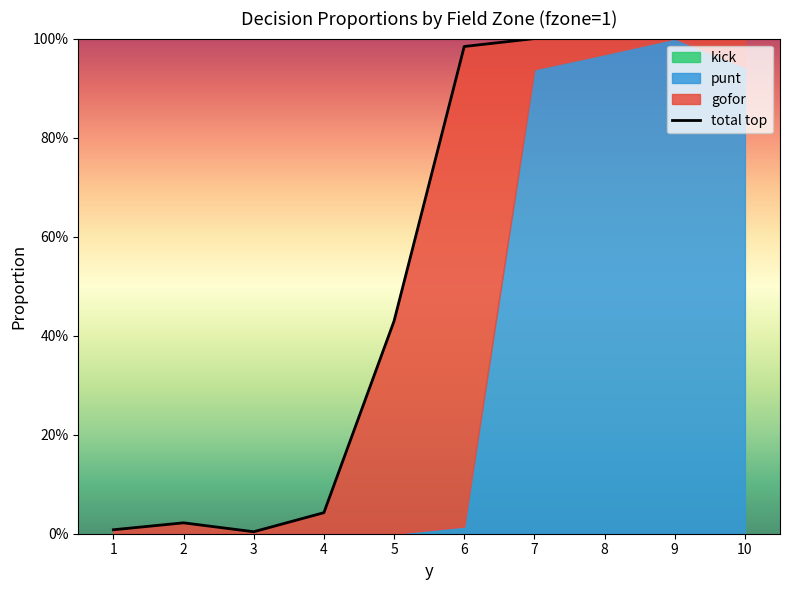

Does the chart display data point markers on the line(s)?

No